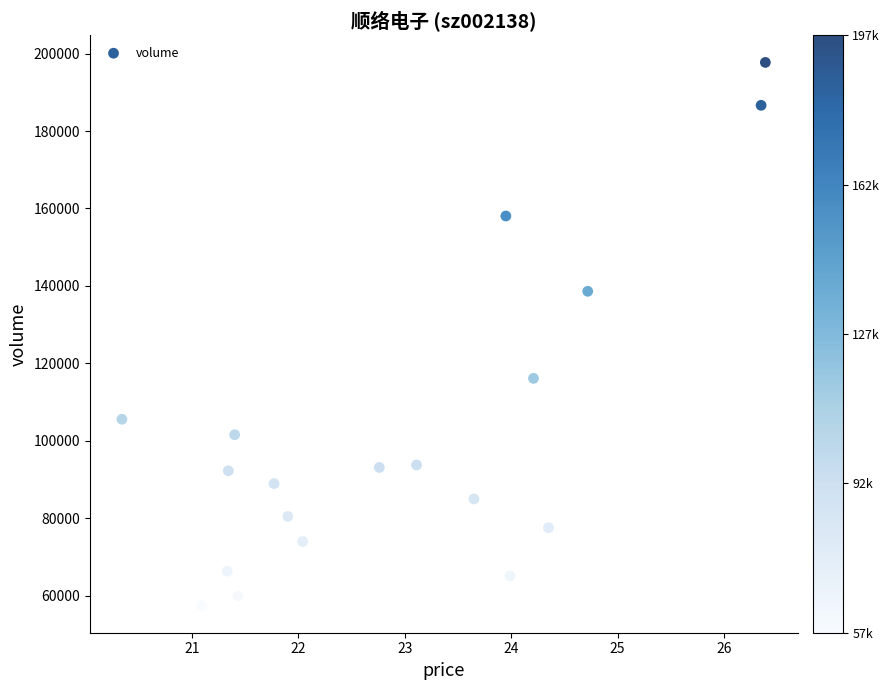

What is the range of Y values (max minus min)?

140259